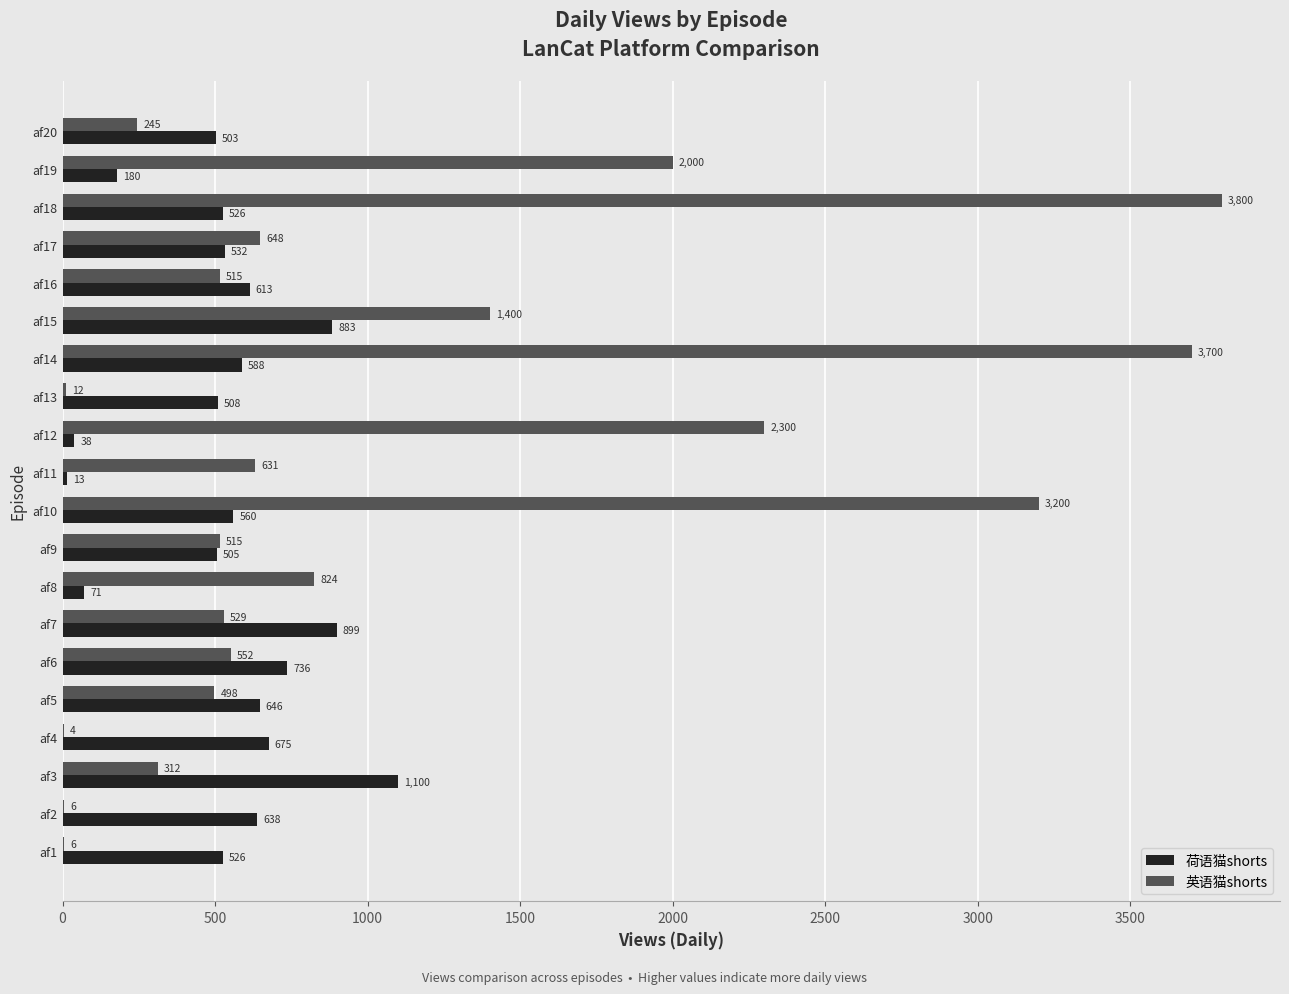

At which category is the sum across all series the highest?

af18